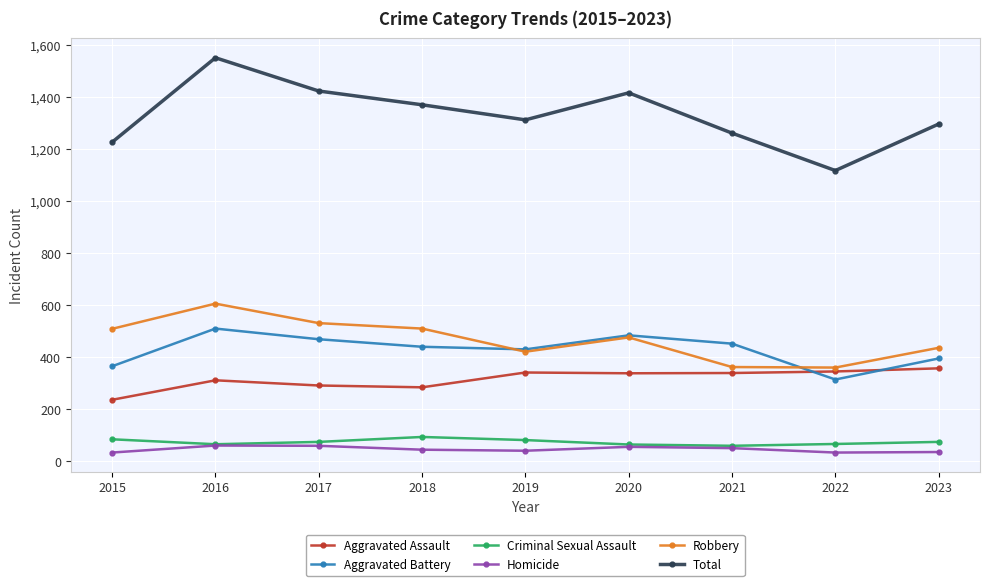

What is the value of the Total point at the 7th from the left?

1262